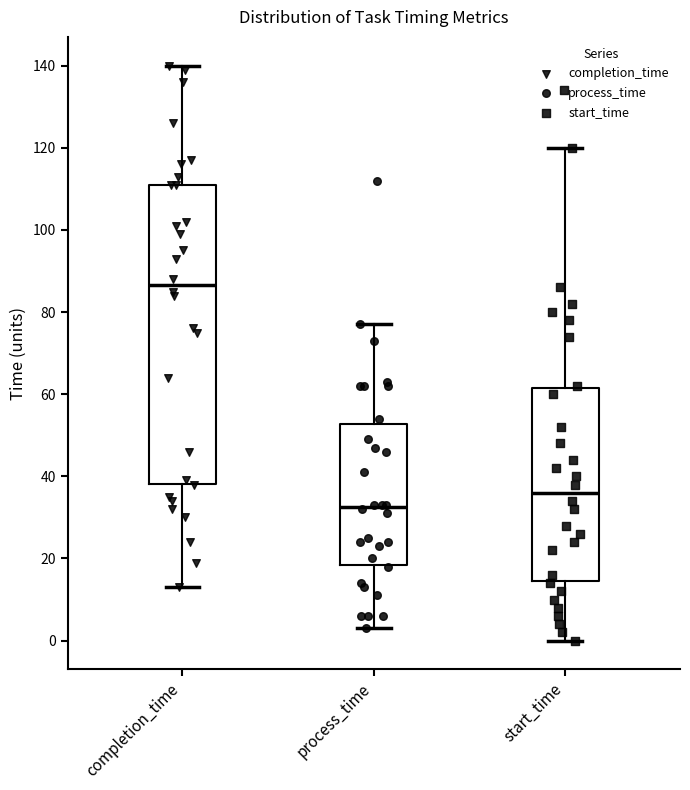

Reading left to right, transcribe this box plot: for each box, give where its median line is, the range the box spans, and where its two whiskers end, as read against the y-axis. The values are not printed on the chart, so give them approximately, as read against the axis.

completion_time: median 86, box 38 to 112, whiskers 14 to 140
process_time: median 32, box 18 to 52, whiskers 4 to 78
start_time: median 36, box 14 to 62, whiskers 0 to 120